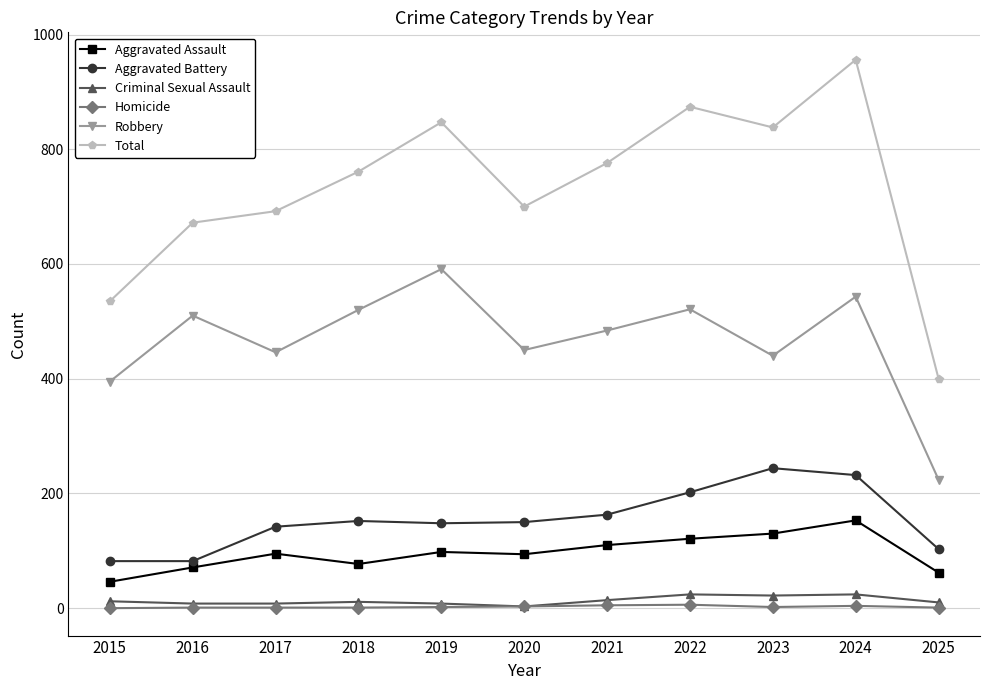

Which series has the widest spread of values?

Total